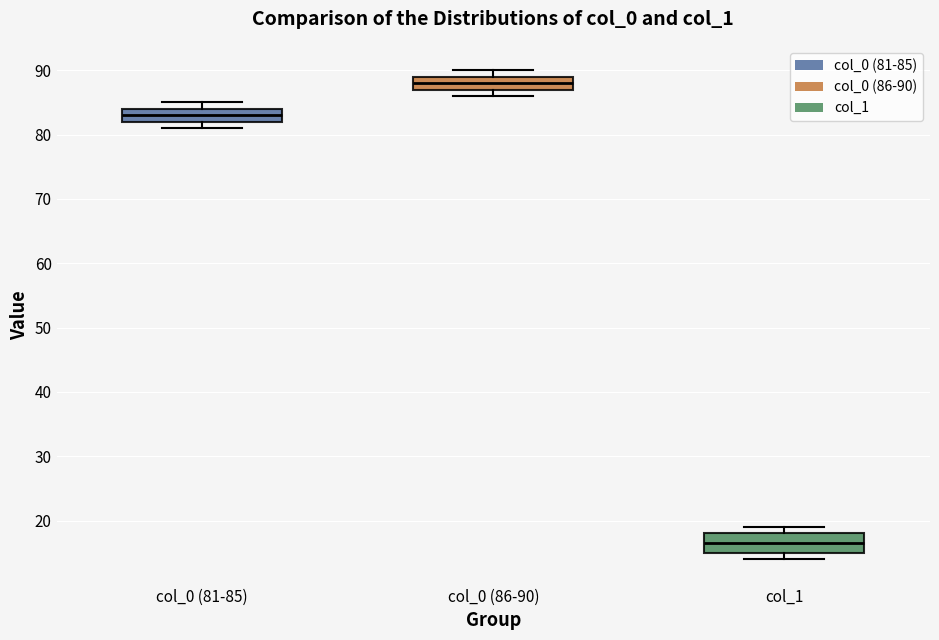

Where is the upper edge of the box for col_0 (81-85) on the y-axis? The values are not printed on the chart, so give them approximately, as read against the axis.

84